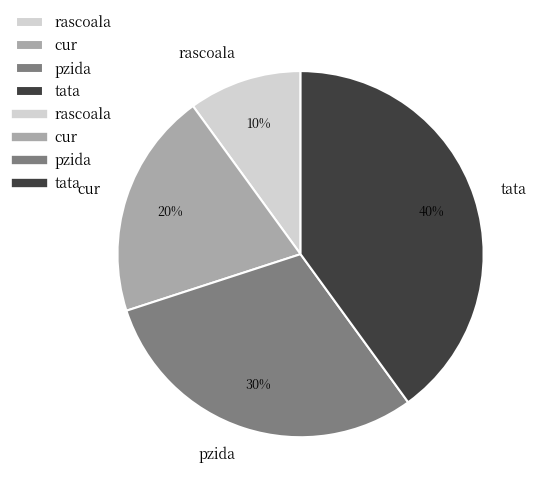

To the nearest percent, what is the difference between the largest and smallest slice percentages?

30%